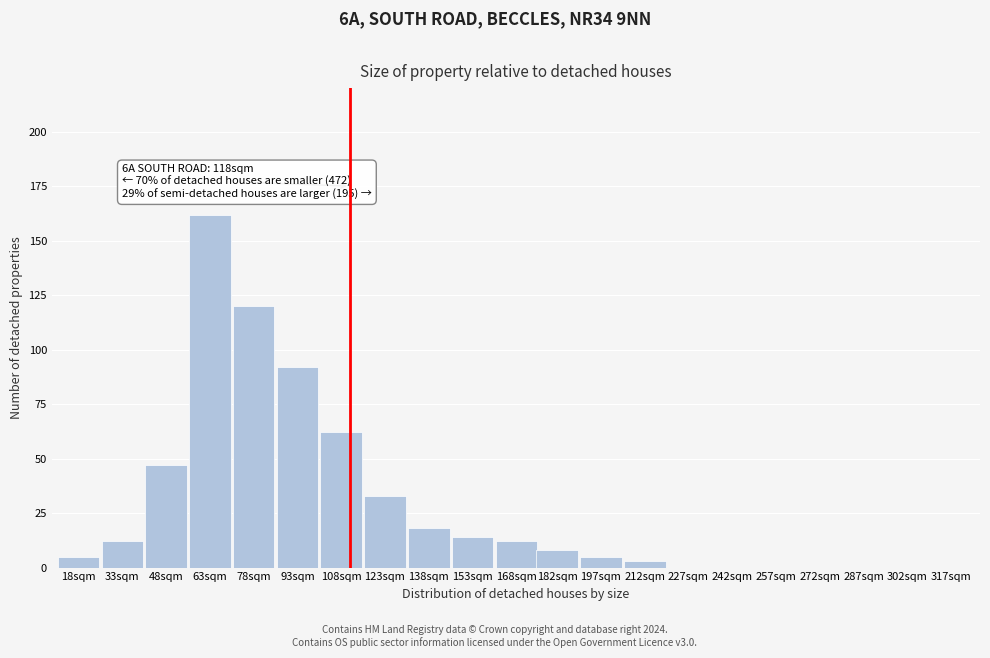

Reading right to left, transcribe all the data shown in this chart.

317sqm=0	302sqm=0	287sqm=0	272sqm=0	257sqm=0	242sqm=0	227sqm=0	212sqm=3	197sqm=5	182sqm=8	168sqm=12	153sqm=14	138sqm=18	123sqm=33	108sqm=62	93sqm=92	78sqm=120	63sqm=162	48sqm=47	33sqm=12	18sqm=5